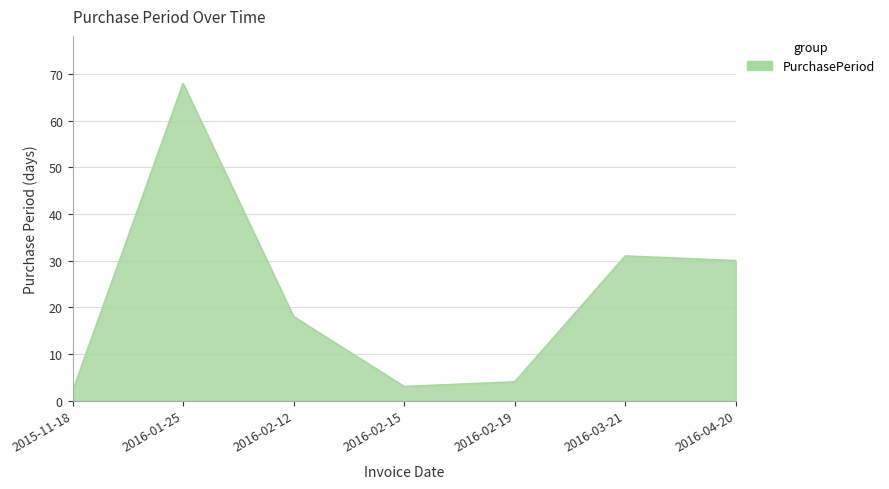

Rank the categories by value from highest to lowest.

2016-01-25, 2016-03-21, 2016-04-20, 2016-02-12, 2016-02-19, 2016-02-15, 2015-11-18